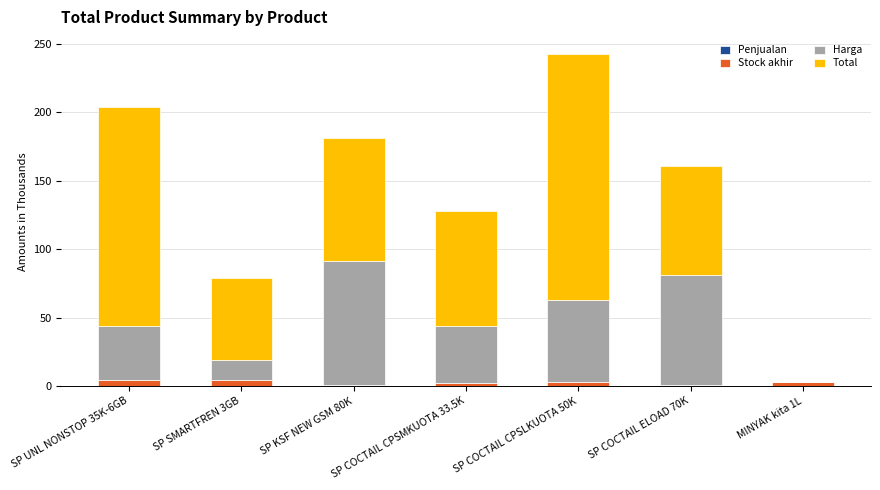

Is it true that Stock akhir equals 1.0 at SP KSF NEW GSM 80K?

True